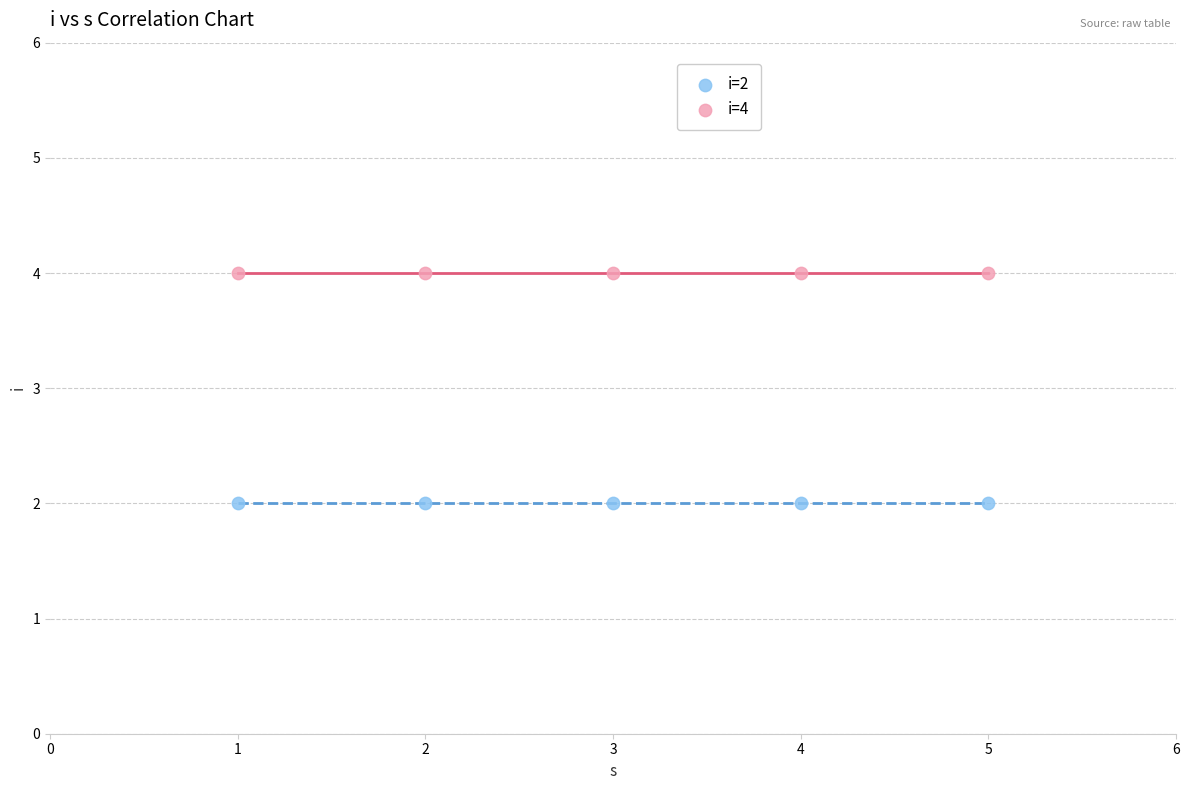

Across all data points, what is the average Y value?

3